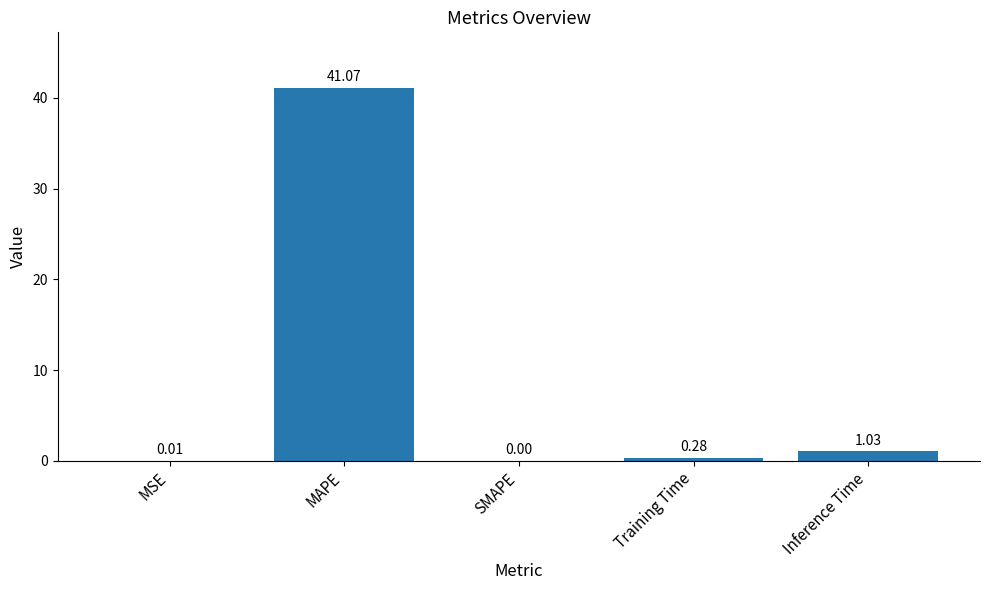

Which category has the highest value across all series?

MAPE